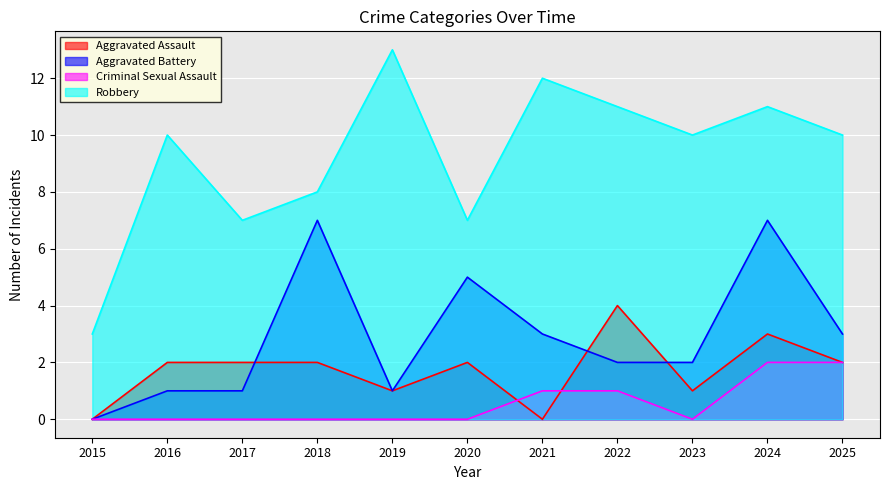

True or false: Criminal Sexual Assault has a value of 0 at 2023.

True